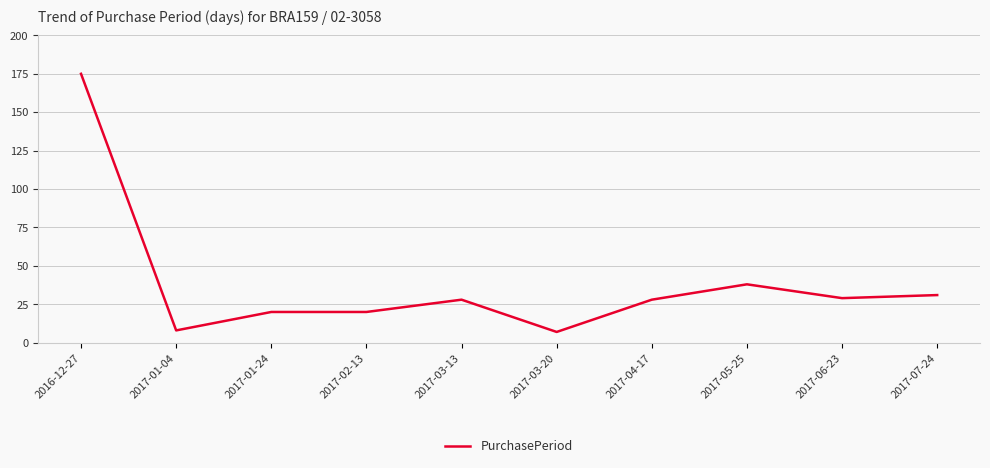

Where does the data first go above 28?

2016-12-27